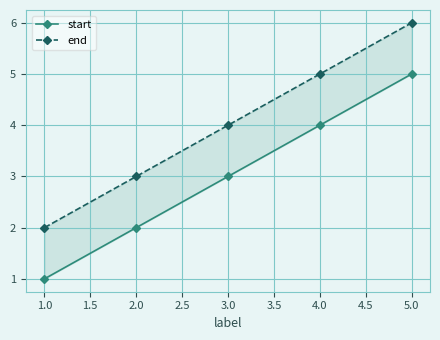

How many values in the start series are below 3?

2